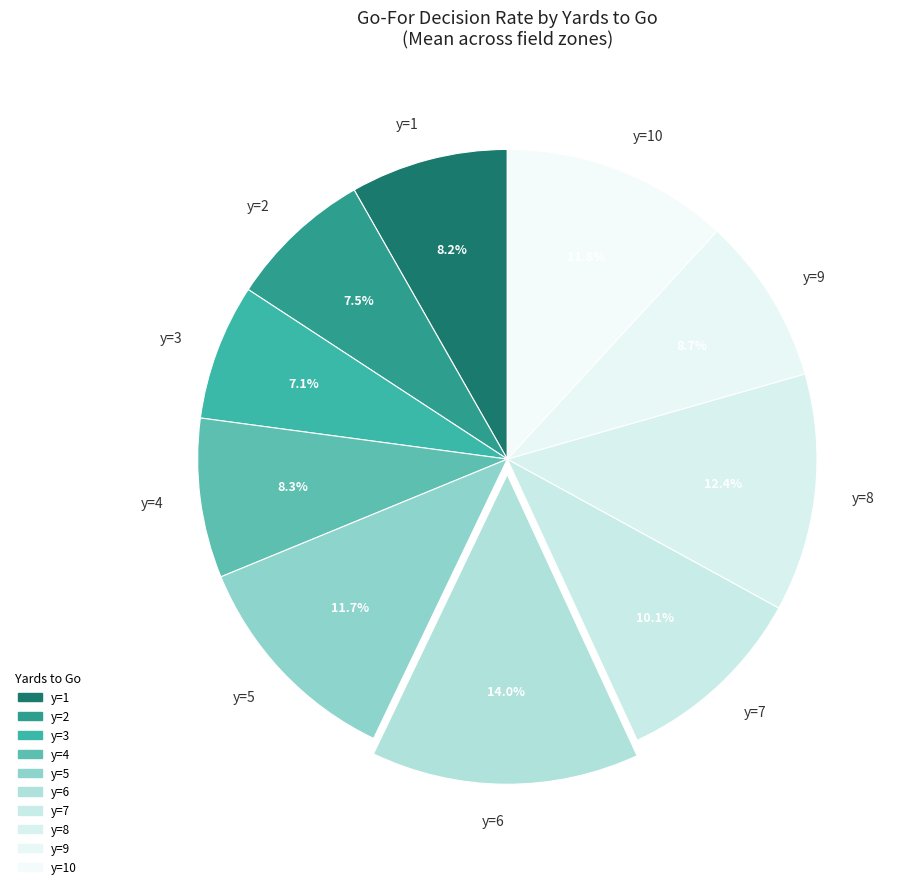

Is there a majority slice in this chart?

No